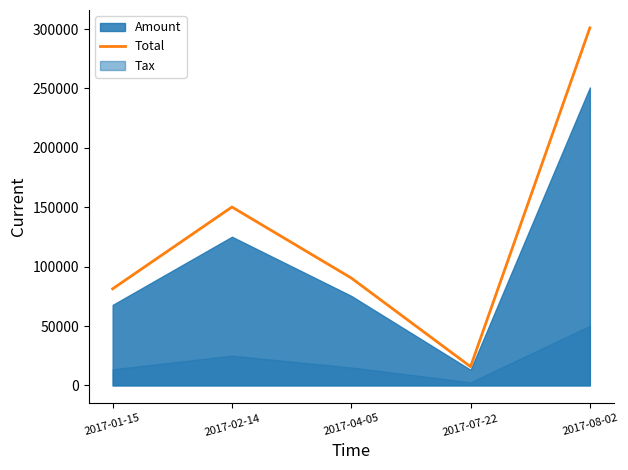

List the labels in order of value, largest first.

2017-08-02, 2017-02-14, 2017-04-05, 2017-01-15, 2017-07-22